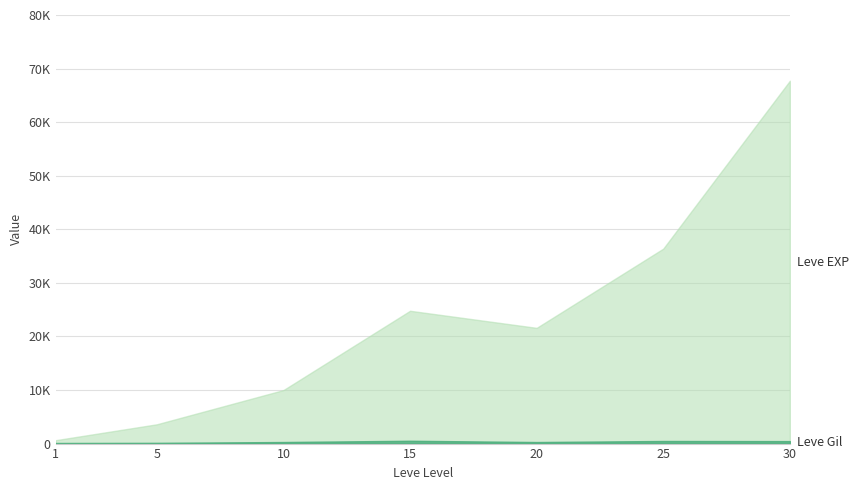

In Leve EXP, how many points are higher than both neighbors (excluding endpoints)?

1